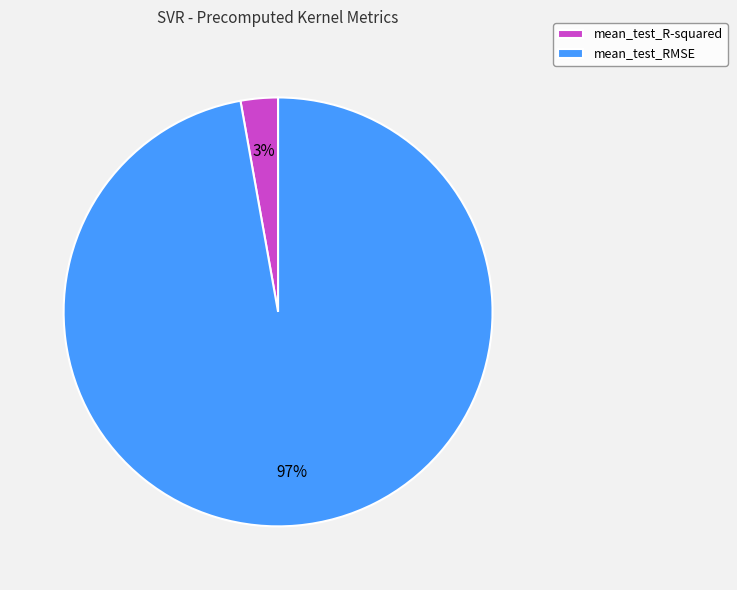

Which category has the smallest portion of the pie?

mean_test_R-squared